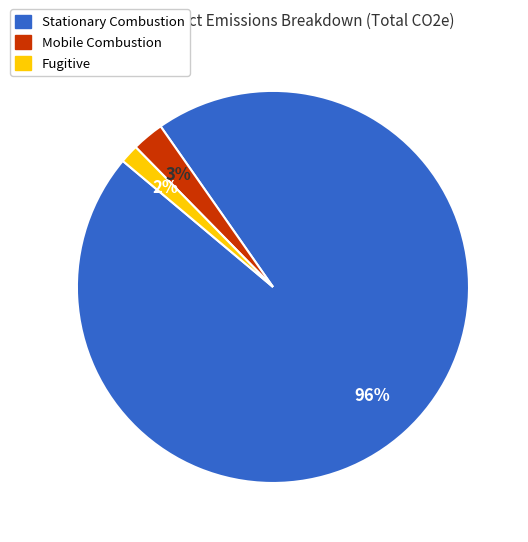

The Mobile Combustion slice represents 3% of the pie. True or false?

True